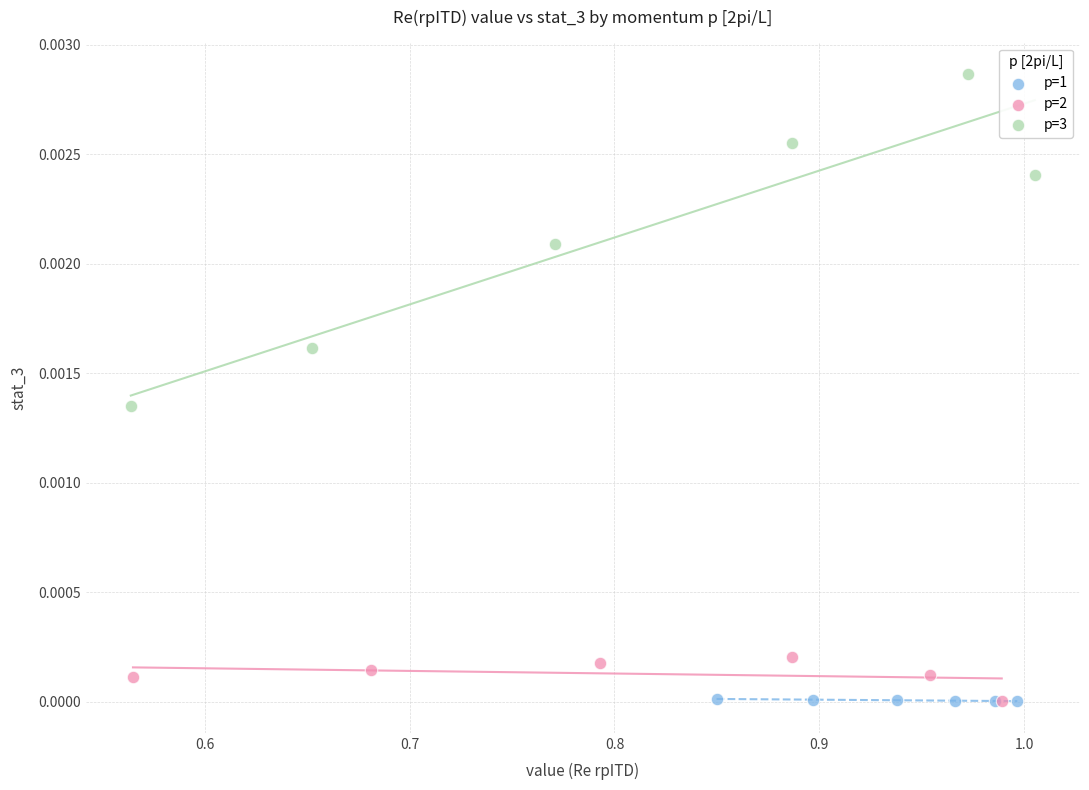

Which series has the largest Y range (max minus min)?

p=3